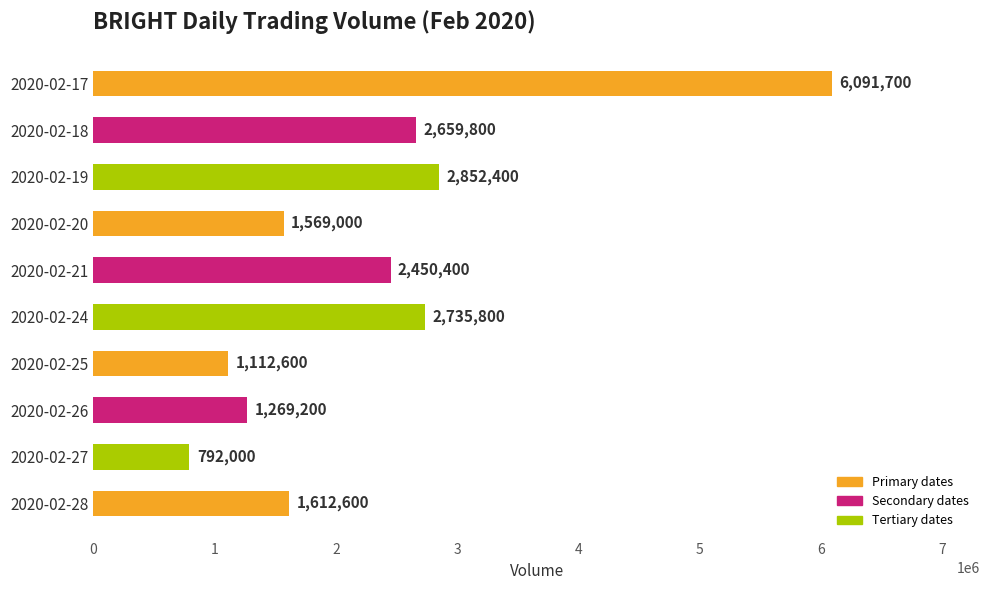

List the labels in order of value, largest first.

2020-02-17, 2020-02-19, 2020-02-24, 2020-02-18, 2020-02-21, 2020-02-28, 2020-02-20, 2020-02-26, 2020-02-25, 2020-02-27